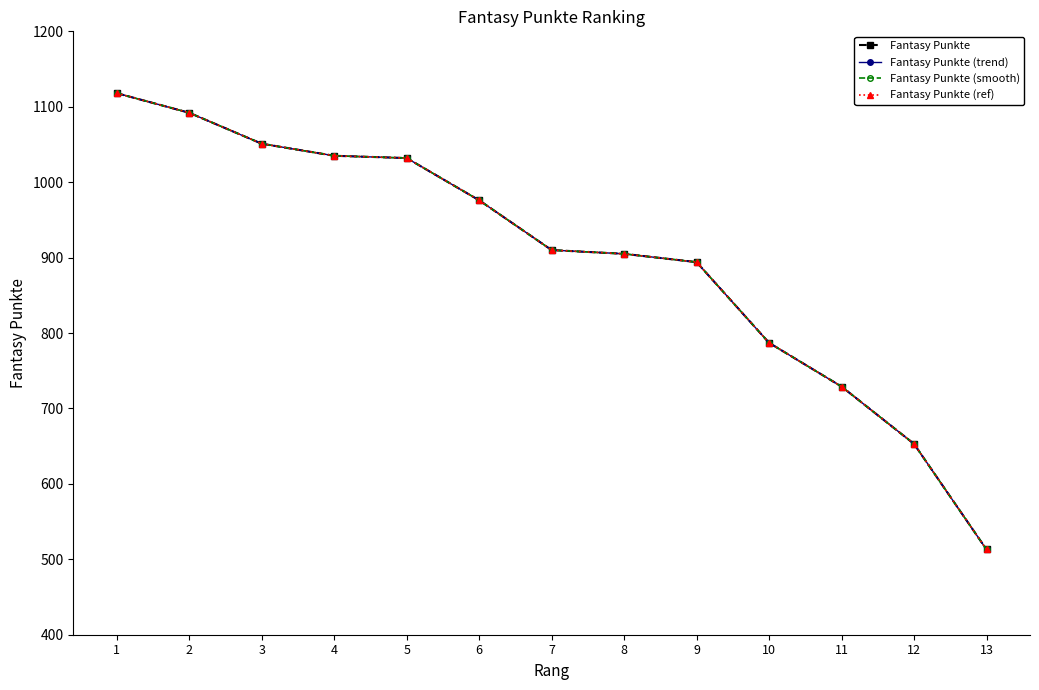

Rank the categories by Fantasy Punkte (smooth) value from lowest to highest.

13, 12, 11, 10, 9, 8, 7, 6, 5, 4, 3, 2, 1